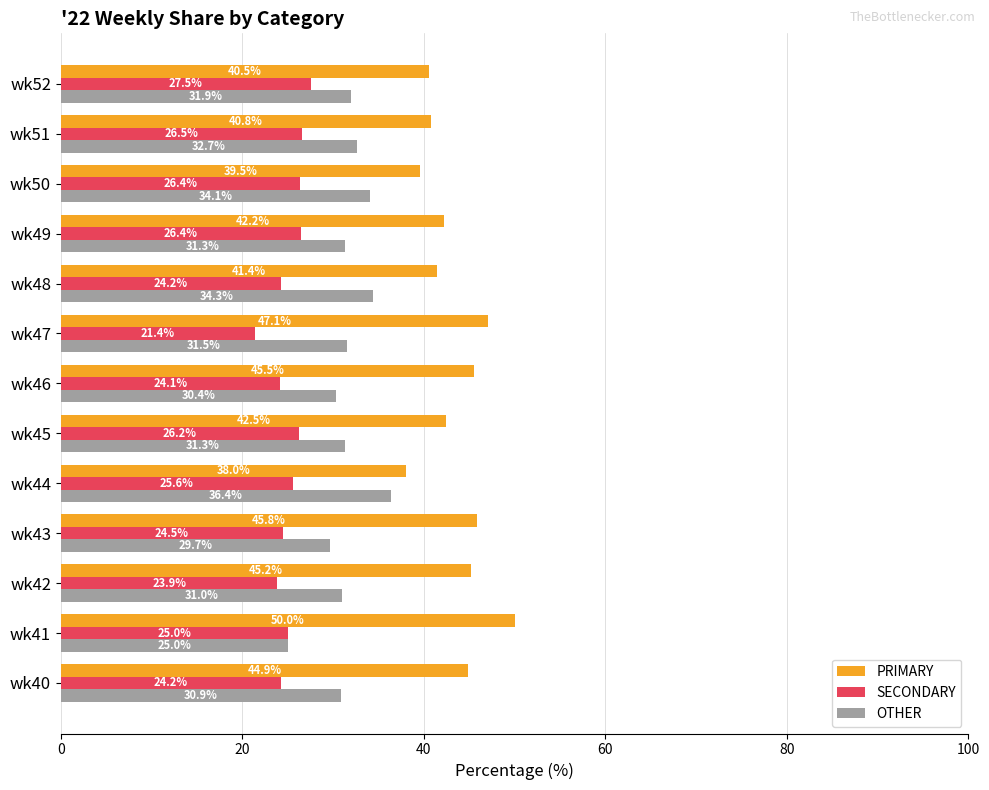

List the series in order of their overall mean, highest first.

PRIMARY, OTHER, SECONDARY